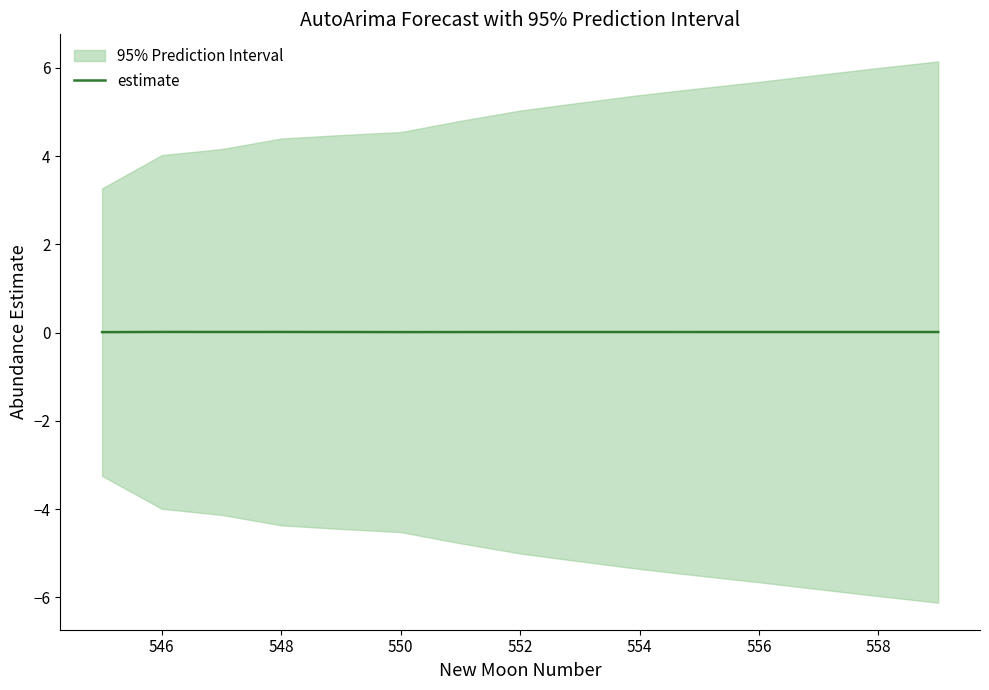

True or false: estimate has a value of 0.0 at 554.

True